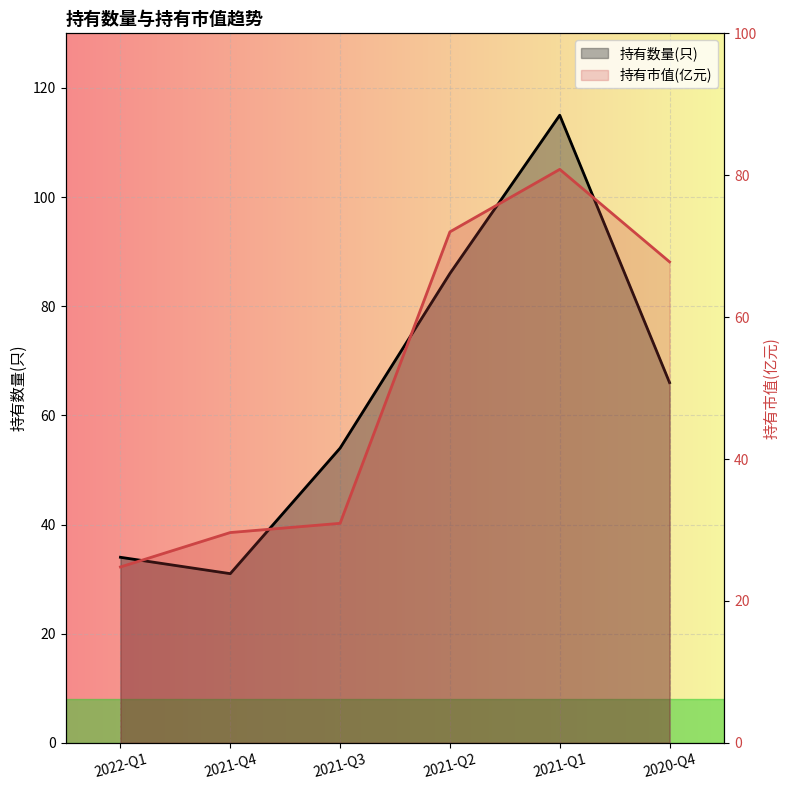

Reading right to left, transcribe all the data shown in this chart.

持有数量(只): 2020-Q4=66.0	2021-Q1=115.0	2021-Q2=86.0	2021-Q3=54.0	2021-Q4=31.0	2022-Q1=34.0
持有市值(亿元): 2020-Q4=67.8	2021-Q1=80.8	2021-Q2=72.0	2021-Q3=30.9	2021-Q4=29.6	2022-Q1=24.8